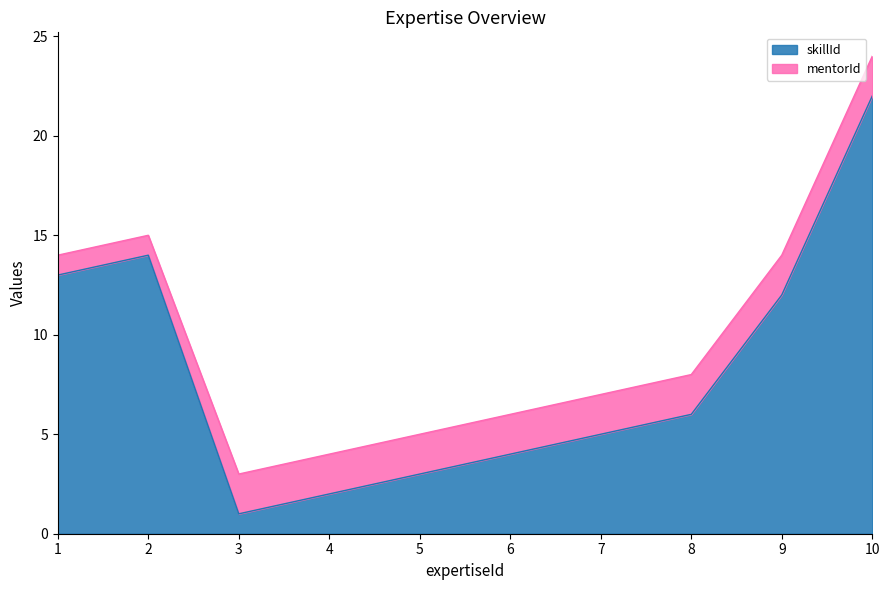

The chart shows a value of 13 at 1. True or false?

True